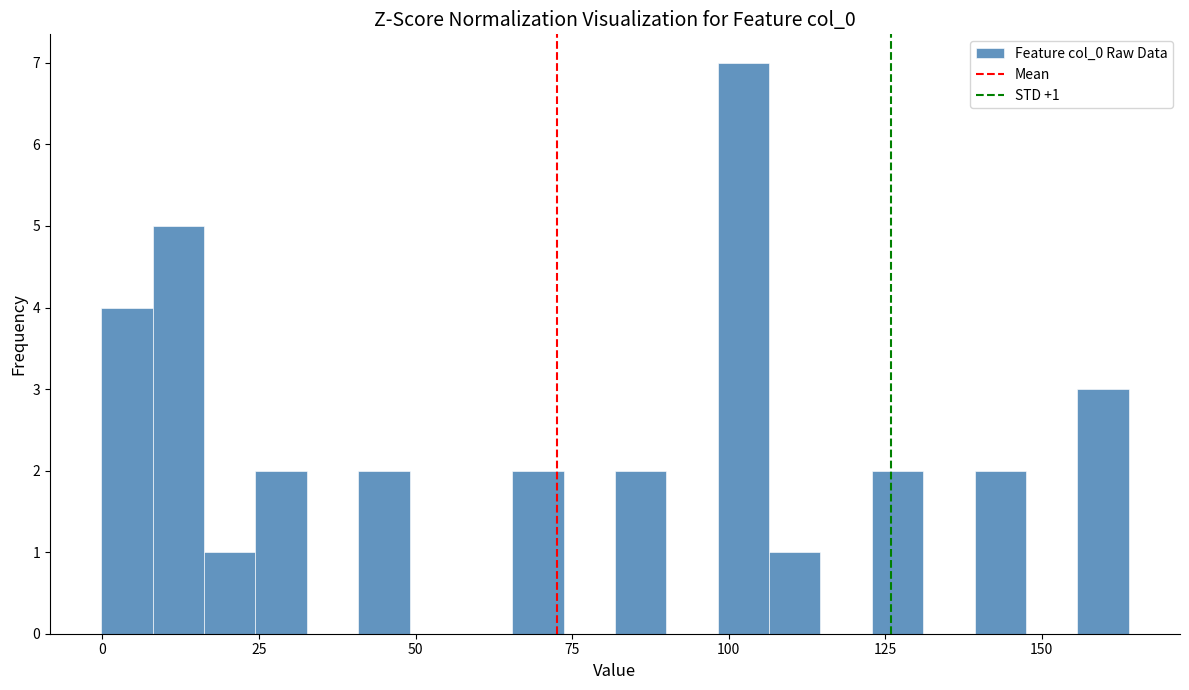

Around what value on the x-axis is the tallest bar? Give the approximate position of its centre, as read against the axis.

100